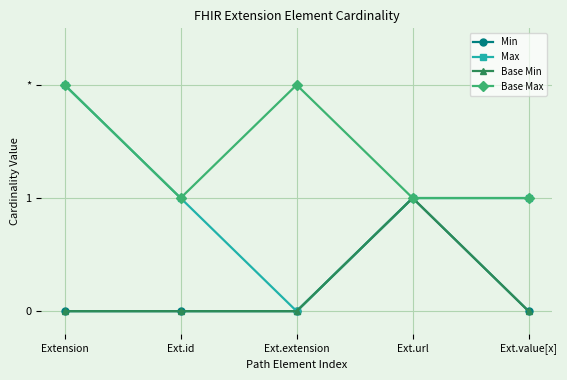

What is the label of the 3rd point from the right?

Ext.extension